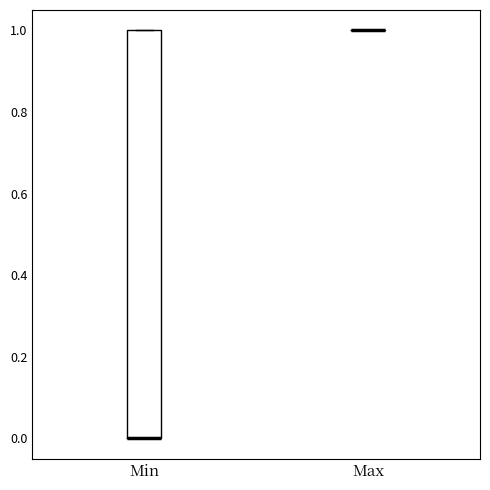

Comparing the boxes themselves (not the whiskers), which one is the tallest?

Min